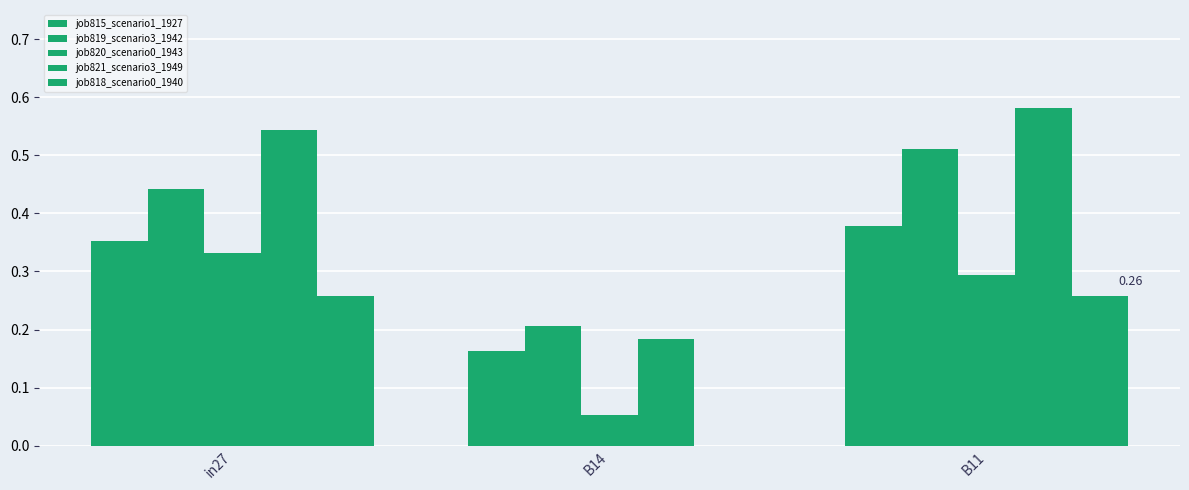

Rank the series by their average value, from highest to lowest.

job821_scenario3_1949, job819_scenario3_1942, job815_scenario1_1927, job820_scenario0_1943, job818_scenario0_1940